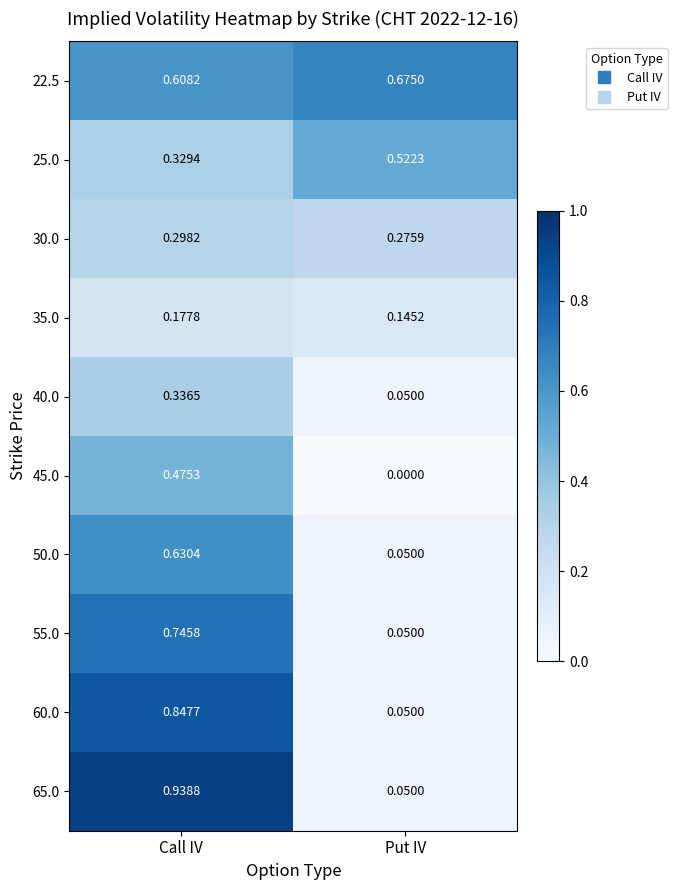

Which category has the lowest value in the 65.0 series?

Put IV